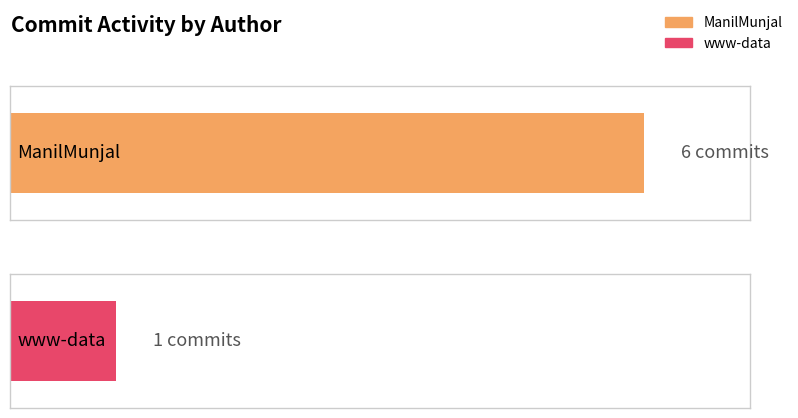

How many bars are there in total?

2